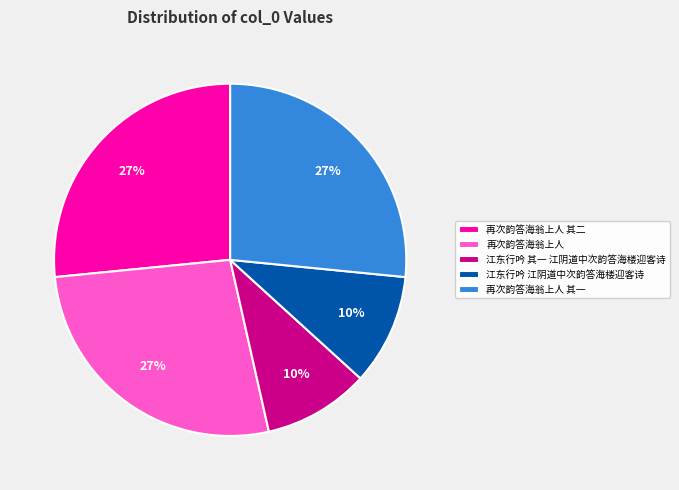

To the nearest percent, what portion does 再次韵答海翁上人 represent?

27%